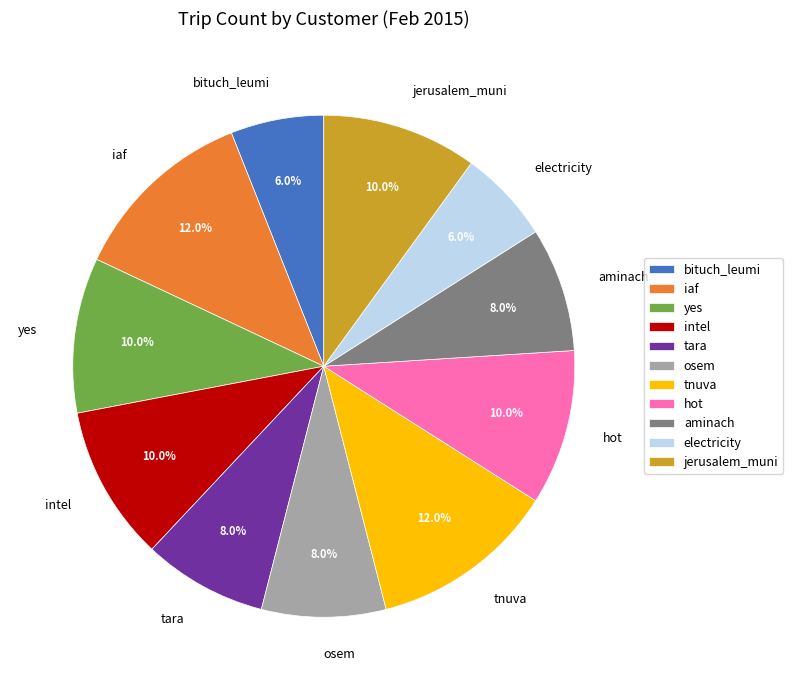

To the nearest percent, what is the difference between the bituch_leumi and intel slice percentages?

4%